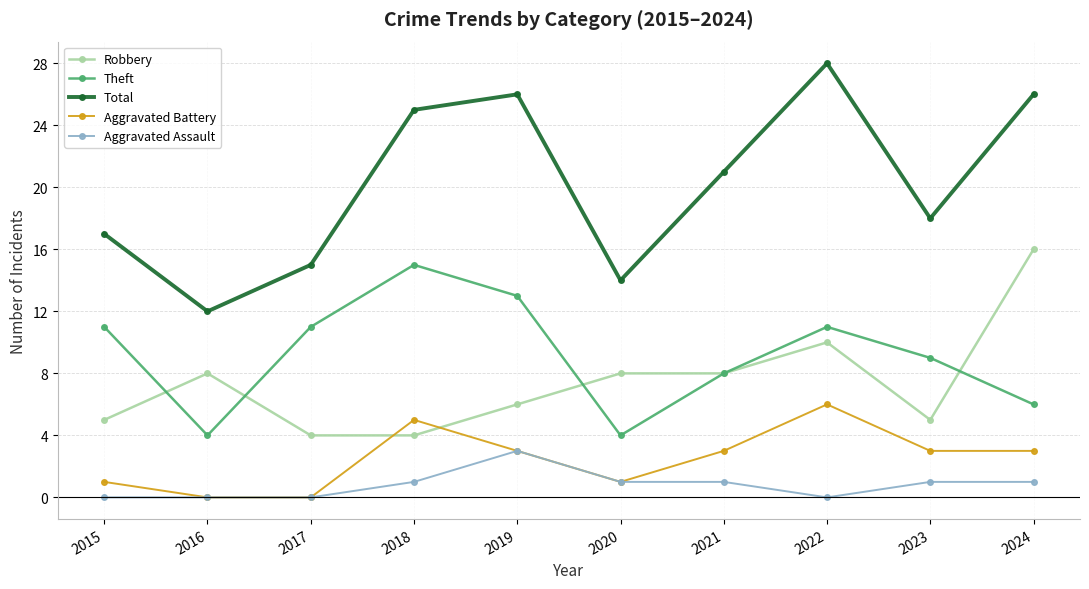

Reading left to right, extract all data points from this chart.

Robbery: 5	8	4	4	6	8	8	10	5	16
Theft: 11	4	11	15	13	4	8	11	9	6
Total: 17	12	15	25	26	14	21	28	18	26
Aggravated Battery: 1	0	0	5	3	1	3	6	3	3
Aggravated Assault: 0	0	0	1	3	1	1	0	1	1